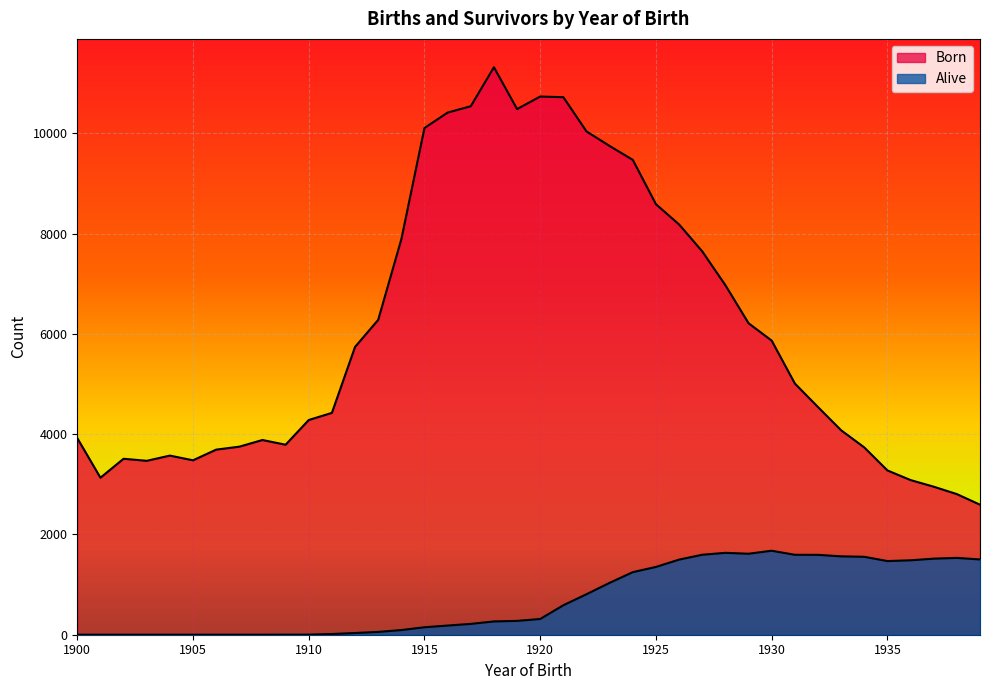

Reading right to left, list all the values displayed in this chart.

Born: 2593	2804	2952	3084	3276	3735	4077	4540	5010	5865	6212	6970	7644	8181	8585	9469	9746	10036	10719	10732	10482	11316	10539	10412	10105	7886	6279	5739	4424	4282	3789	3883	3750	3691	3478	3572	3468	3509	3131	3920
Alive: 1501	1532	1517	1484	1469	1554	1563	1593	1594	1675	1615	1633	1595	1498	1352	1248	1035	808	588	314	276	265	216	183	149	93	56	34	14	1	1	0	0	0	0	0	0	0	0	0